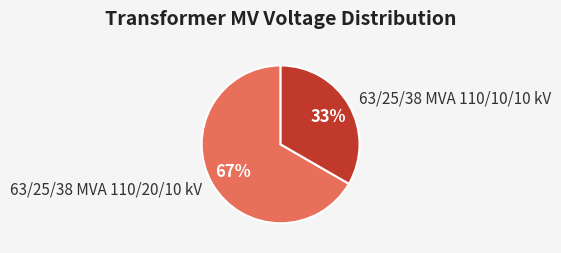

How many slices are in this pie chart?

2